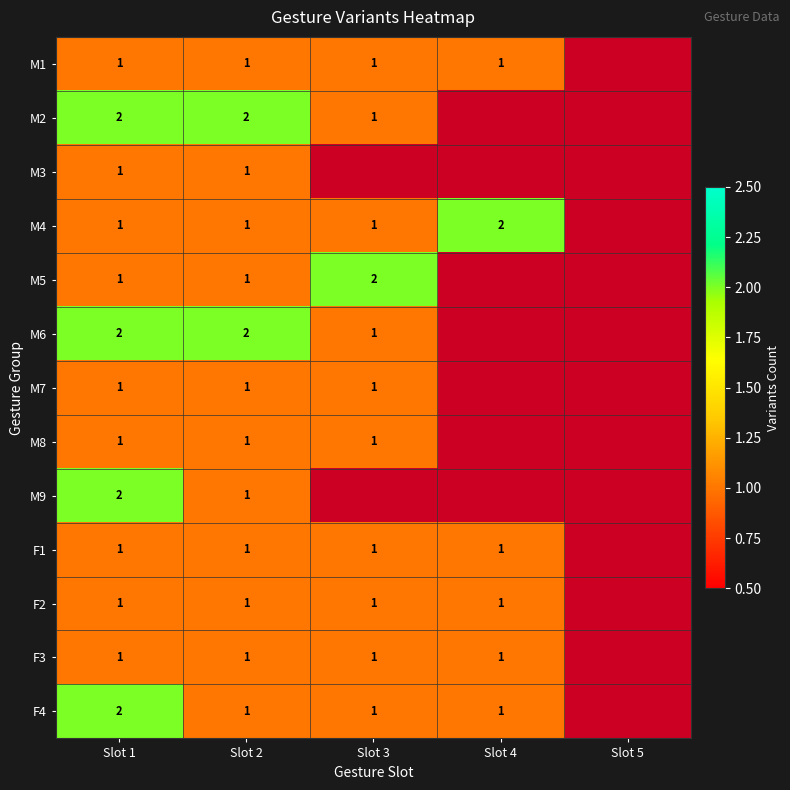

Between Slot 3 and Slot 2, which is larger?

Slot 3